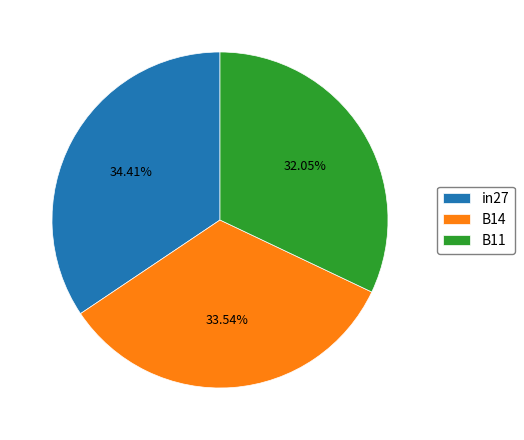

How many segments does this pie chart have?

3